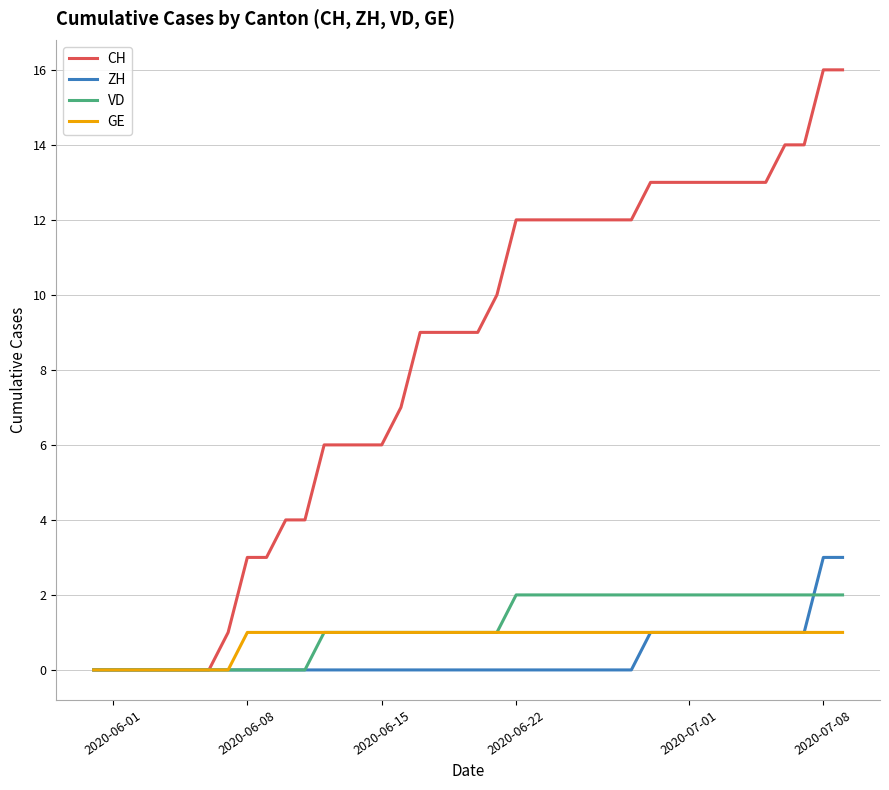

Reading right to left, list all the values displayed in this chart.

CH: 16	16	14	14	13	13	13	13	13	13	13	12	12	12	12	12	12	12	10	9	9	9	9	7	6	6	6	6	4	4	3	3	1	0	0	0	0	0	0	0
ZH: 3	3	1	1	1	1	1	1	1	1	1	0	0	0	0	0	0	0	0	0	0	0	0	0	0	0	0	0	0	0	0	0	0	0	0	0	0	0	0	0
VD: 2	2	2	2	2	2	2	2	2	2	2	2	2	2	2	2	2	2	1	1	1	1	1	1	1	1	1	1	0	0	0	0	0	0	0	0	0	0	0	0
GE: 1	1	1	1	1	1	1	1	1	1	1	1	1	1	1	1	1	1	1	1	1	1	1	1	1	1	1	1	1	1	1	1	0	0	0	0	0	0	0	0